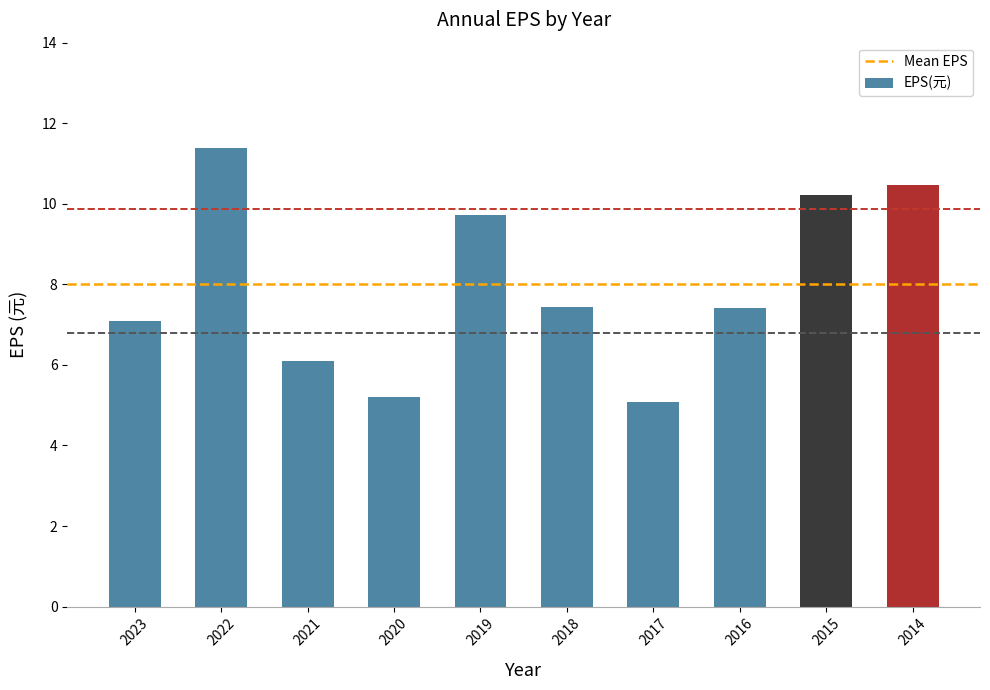

Which category has the lowest value across all series?

2017